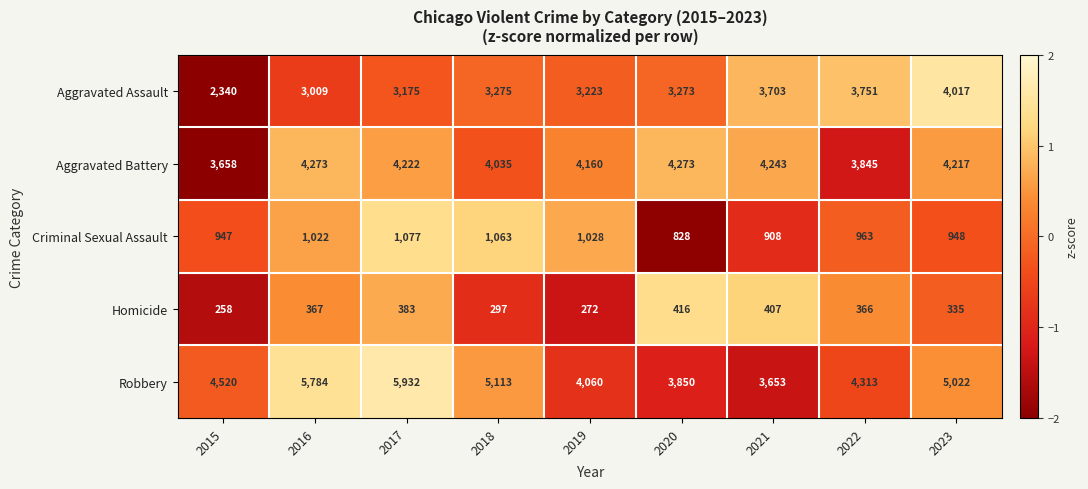

What is the difference between the second highest and minimum values in the Aggravated Battery series?

615